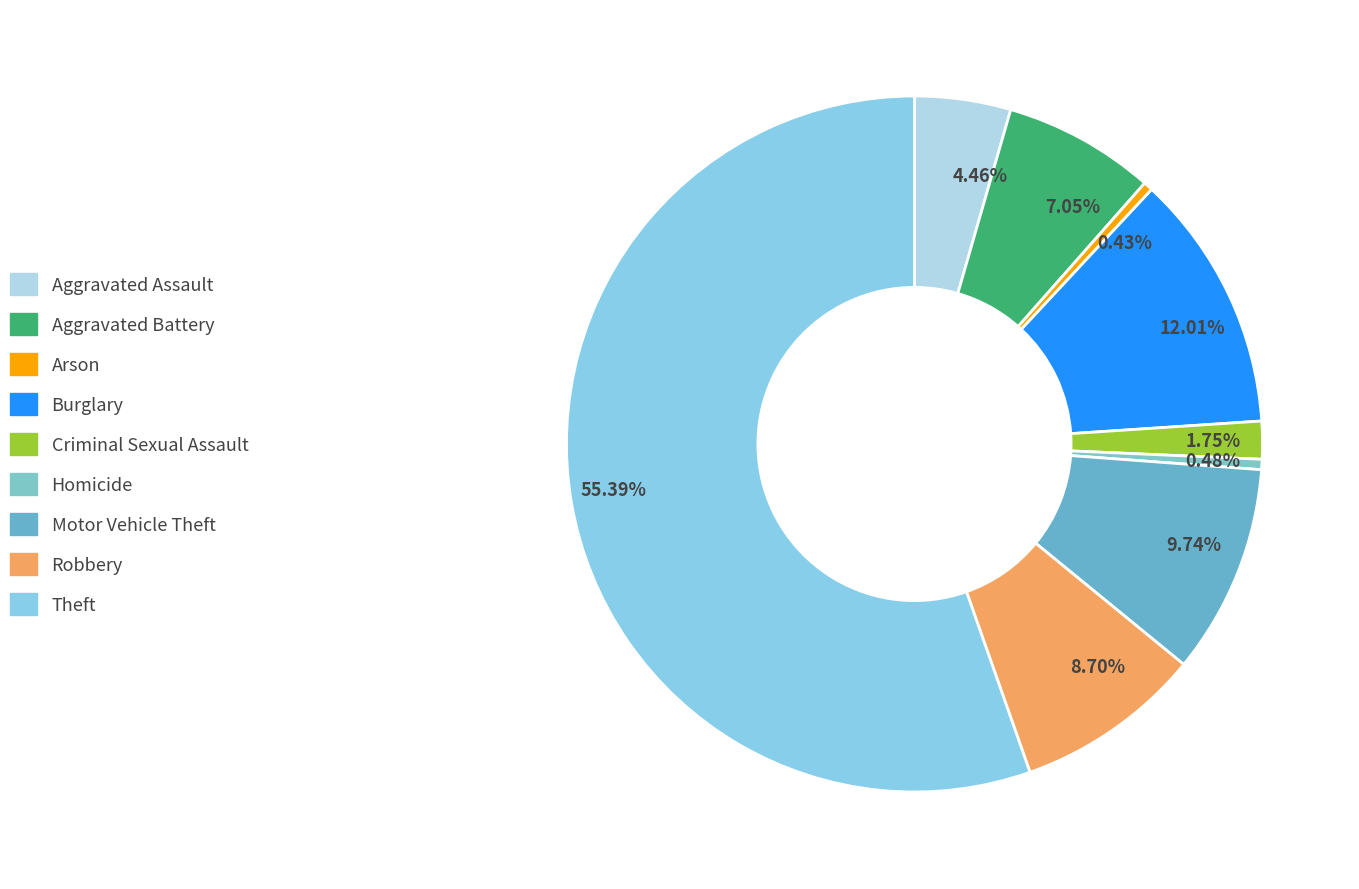

Does any single category account for the majority?

Yes